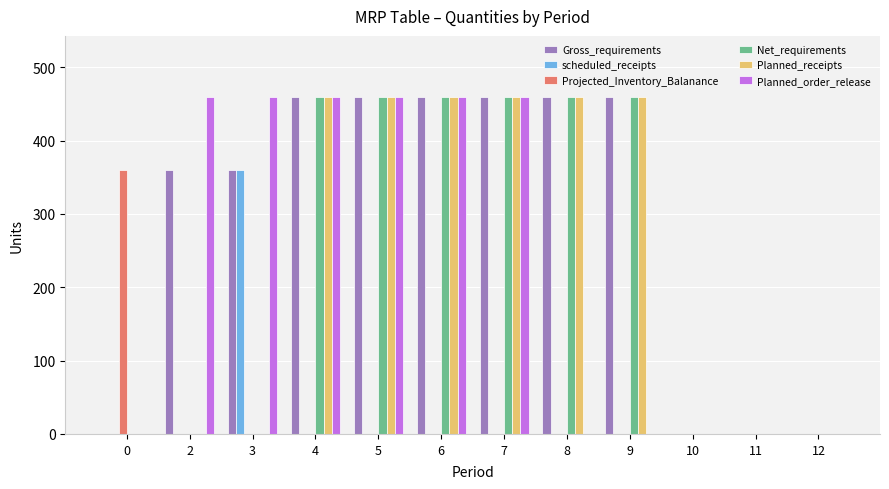

How many groups of bars are there?

12